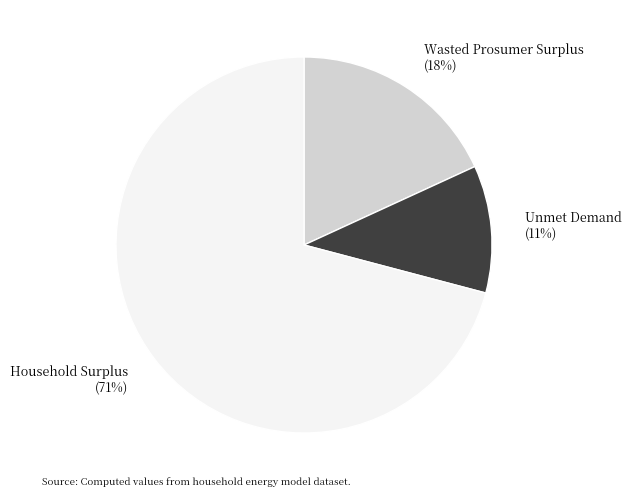

Does Unmet Demand represent more than half of the total?

No